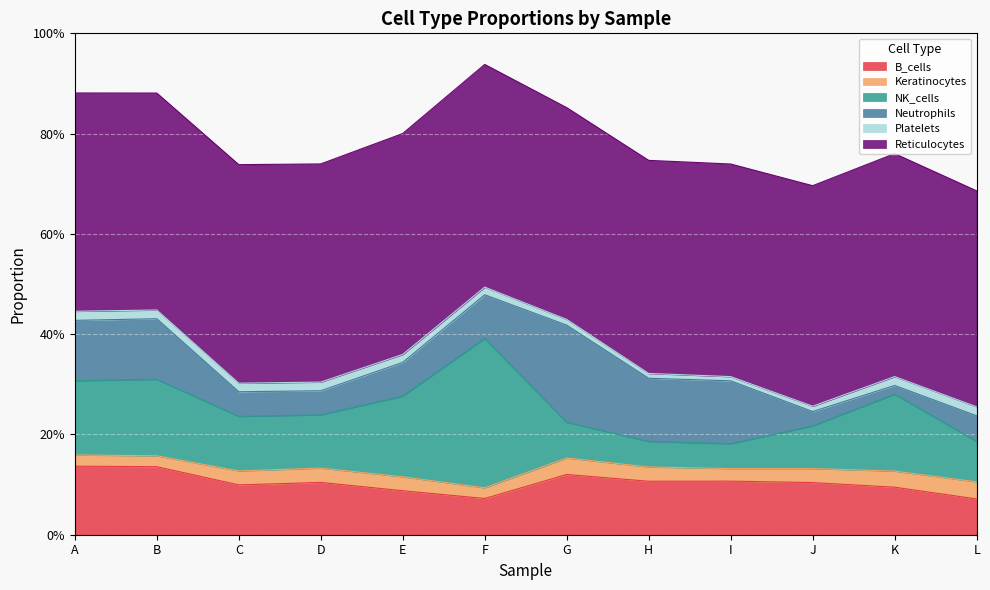

Reading left to right, what are all the values shown in this chart?

B_cells: 0.1	0.1	0.1	0.1	0.1	0.1	0.1	0.1	0.1	0.1	0.1	0.1
Keratinocytes: 0.0	0.0	0.0	0.0	0.0	0.0	0.0	0.0	0.0	0.0	0.0	0.0
NK_cells: 0.1	0.2	0.1	0.1	0.2	0.3	0.1	0.1	0.0	0.1	0.2	0.1
Neutrophils: 0.1	0.1	0.0	0.0	0.1	0.1	0.2	0.1	0.1	0.0	0.0	0.1
Platelets: 0.0	0.0	0.0	0.0	0.0	0.0	0.0	0.0	0.0	0.0	0.0	0.0
Reticulocytes: 0.4	0.4	0.4	0.4	0.4	0.4	0.4	0.4	0.4	0.4	0.4	0.4